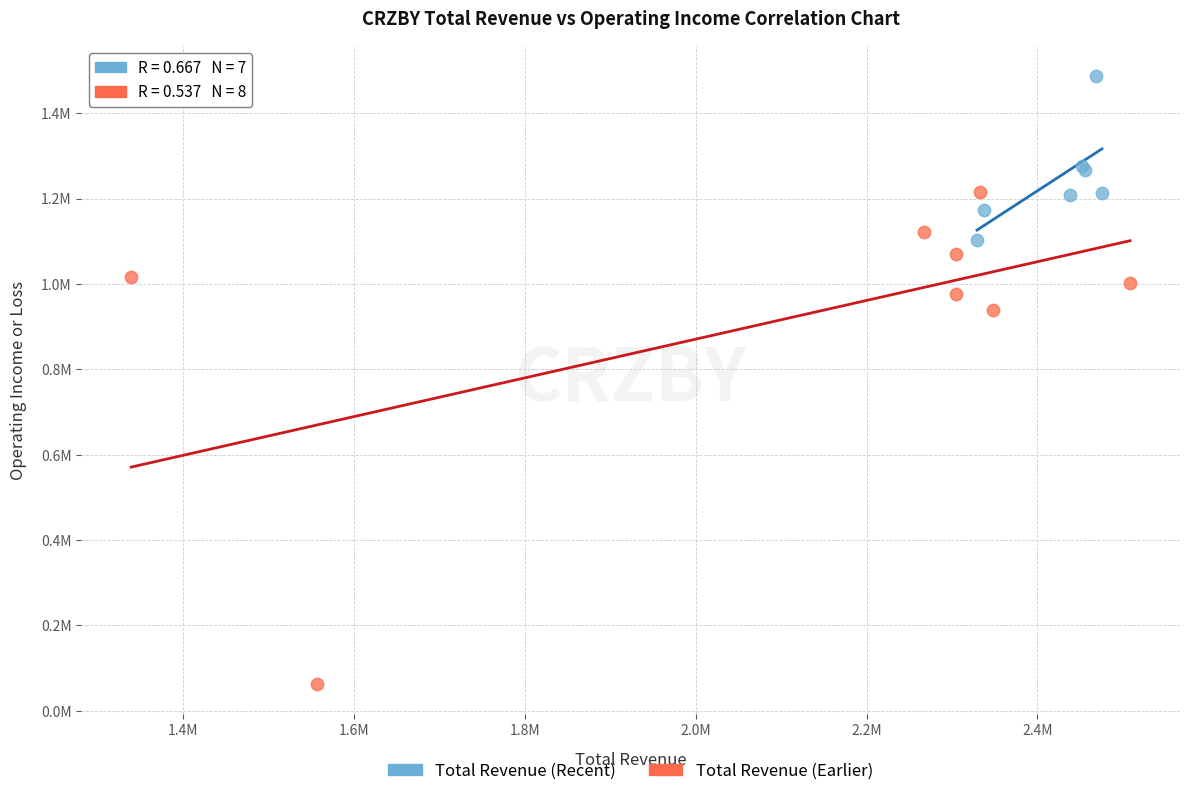

Which series has the largest Y range (max minus min)?

Total Revenue (Earlier)